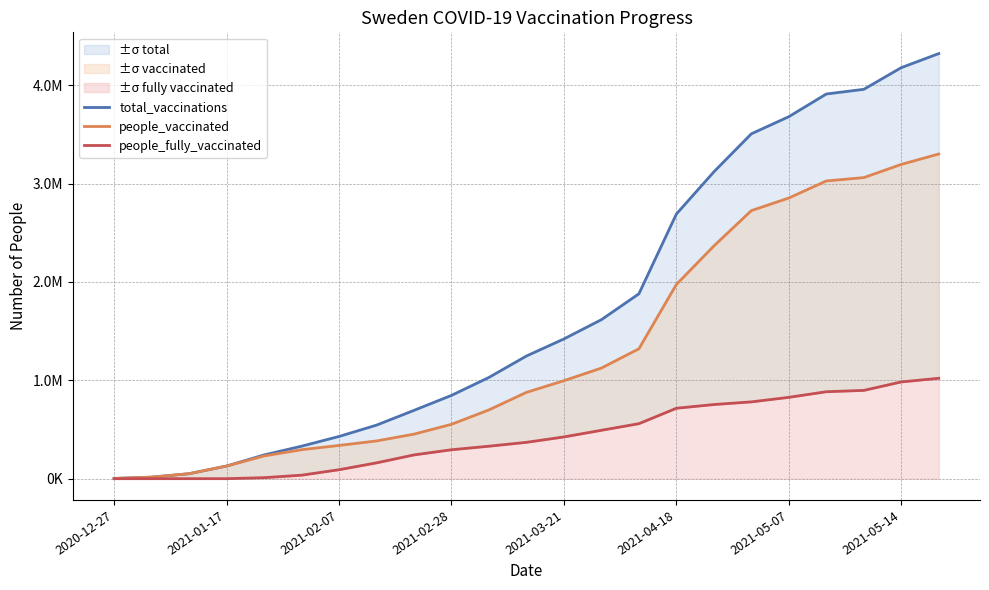

At which category is the sum across all series the highest?

22